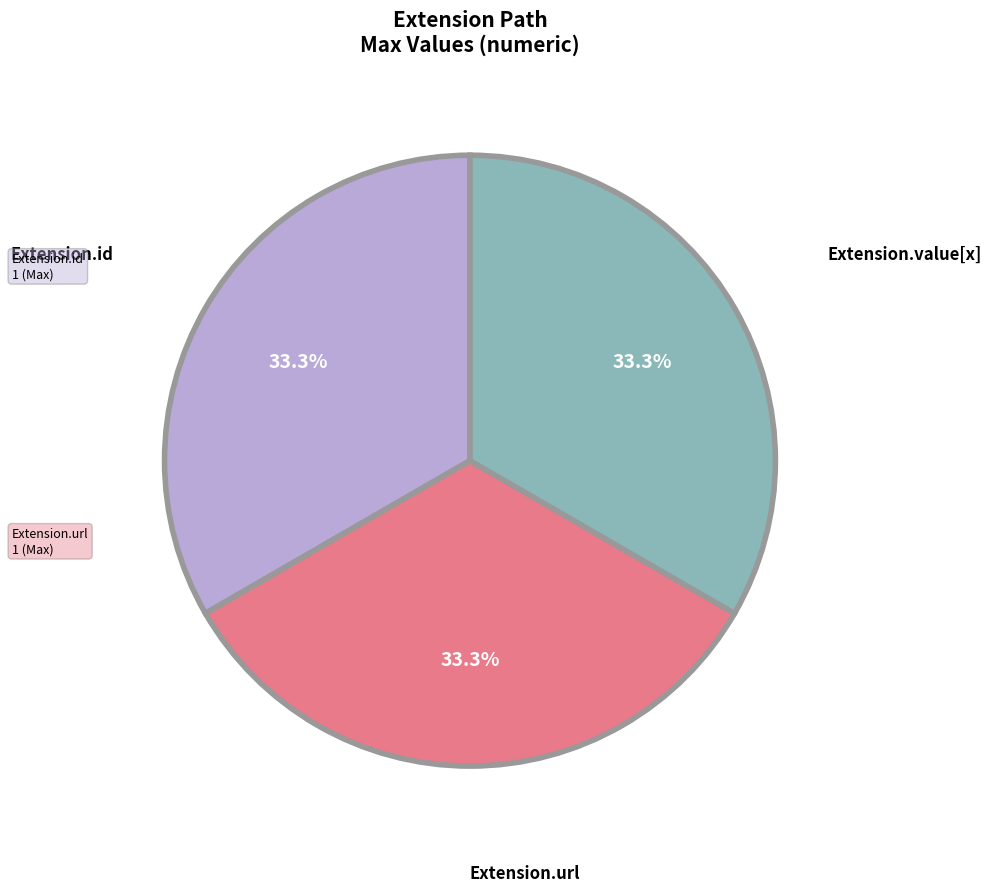

Is there a majority slice in this chart?

No